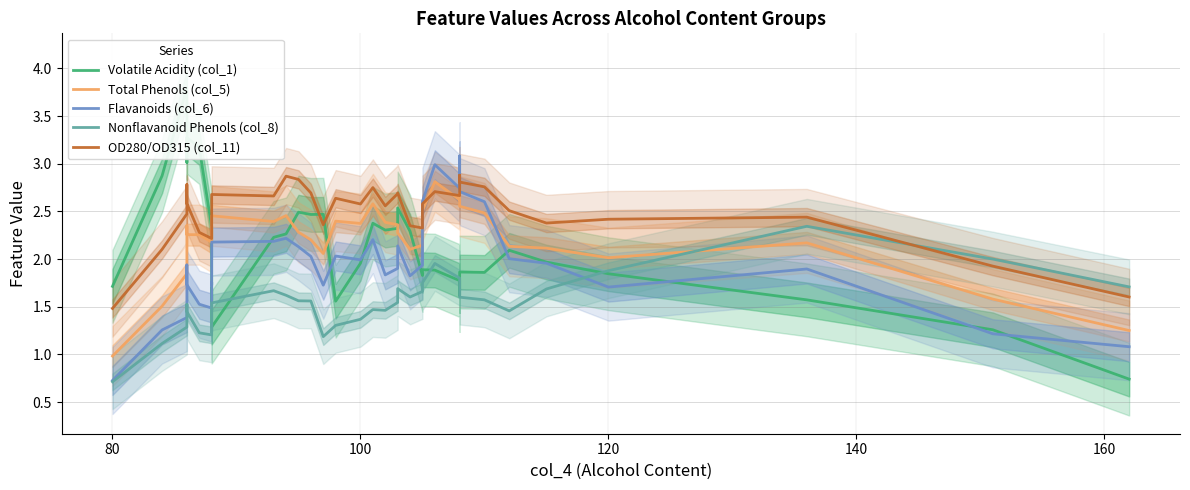

How many interior local valleys does the Flavanoids (col_6) series have?

8